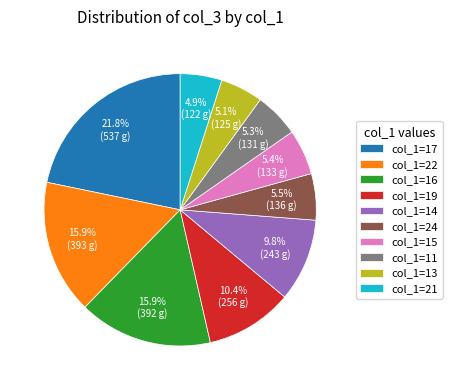

Is col_1=15 the majority of the pie?

No